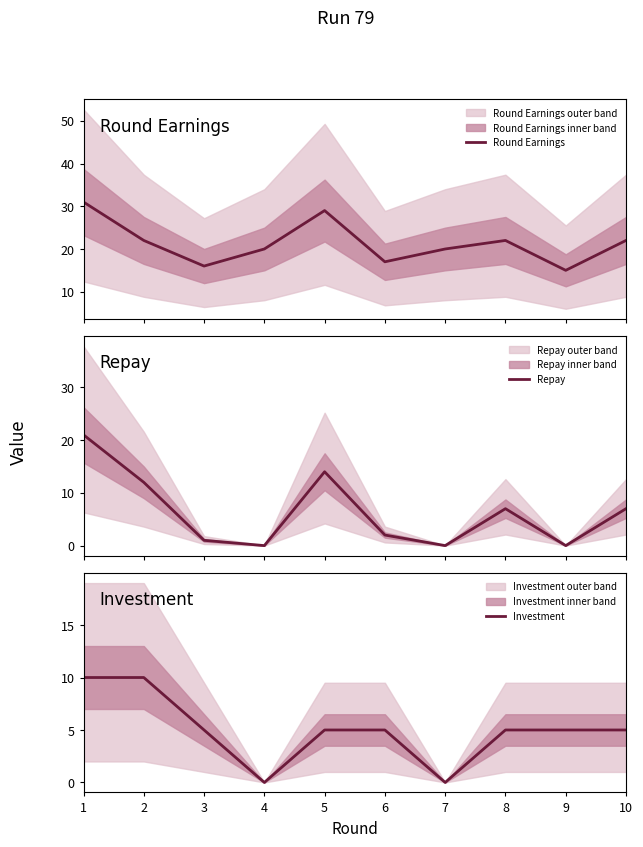

How many interior local peaks does the Round Earnings series have?

2